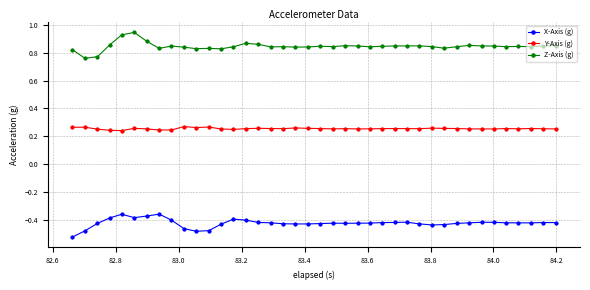

At how many categories does at least one series exceed 0?

40